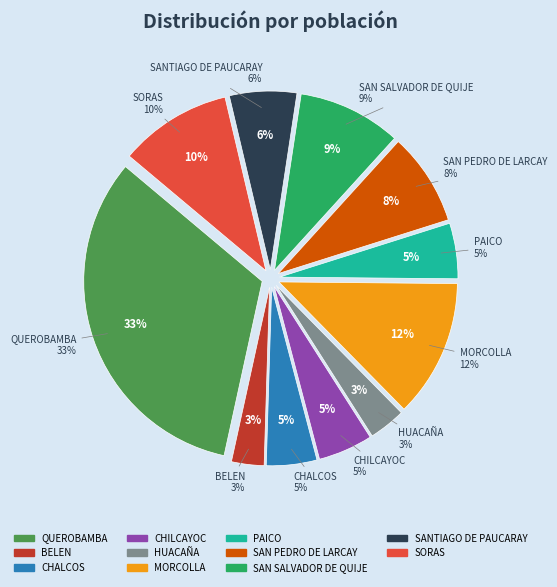

Does SANTIAGO DE PAUCARAY represent more than half of the total?

No